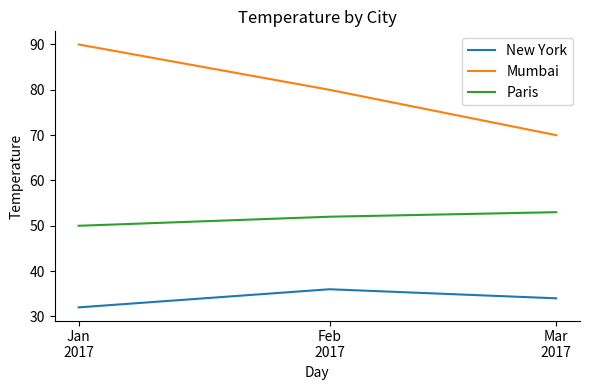

What is the minimum value shown in the chart?

32